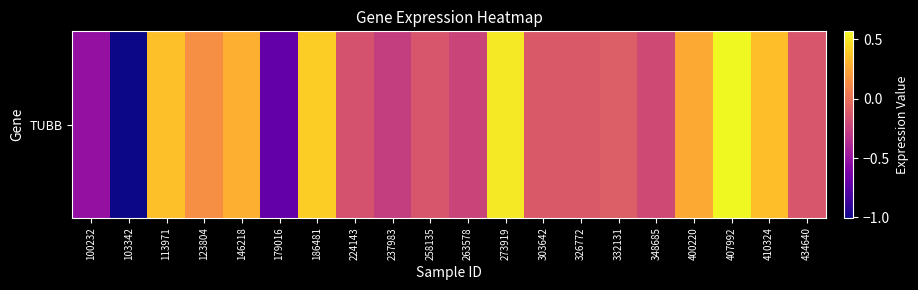

Where is the data nearest to the value 0?

332131